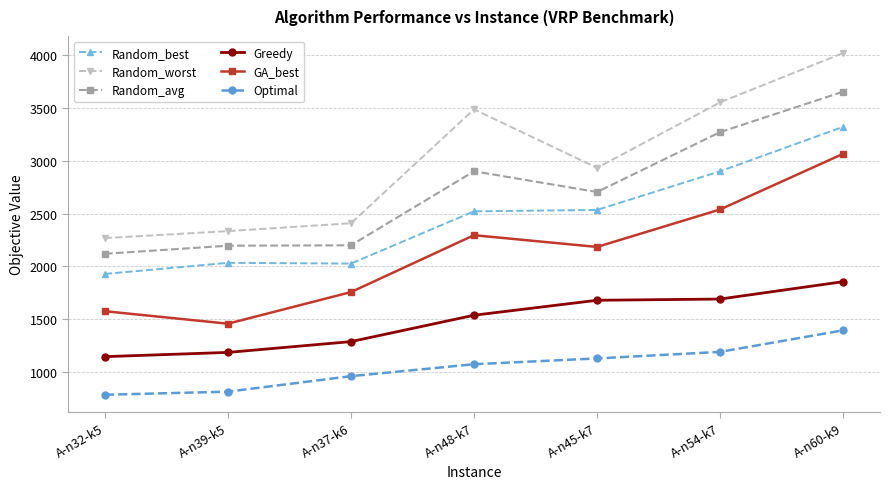

What is the difference between the highest and lowest values at A-n32-k5?

1483.4